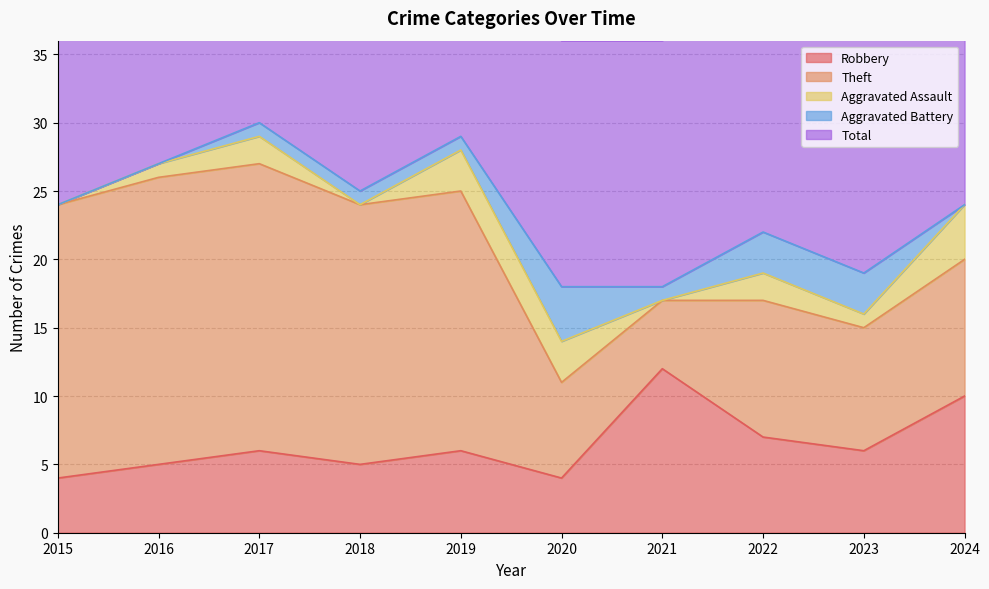

Which series has the largest total across all categories?

Total